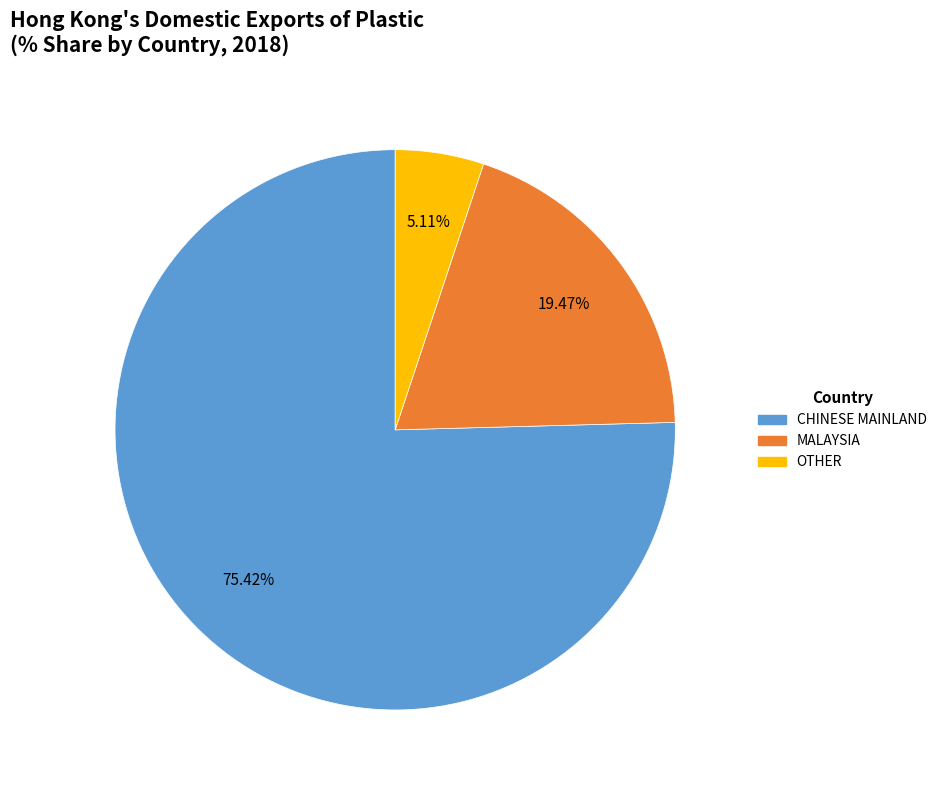

What is the majority slice?

CHINESE MAINLAND